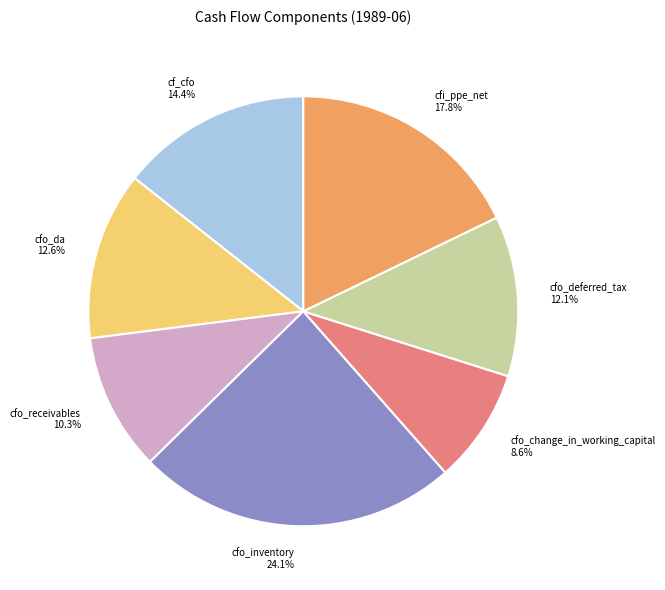

Is it true that cf_cfo is 29% of the pie?

False